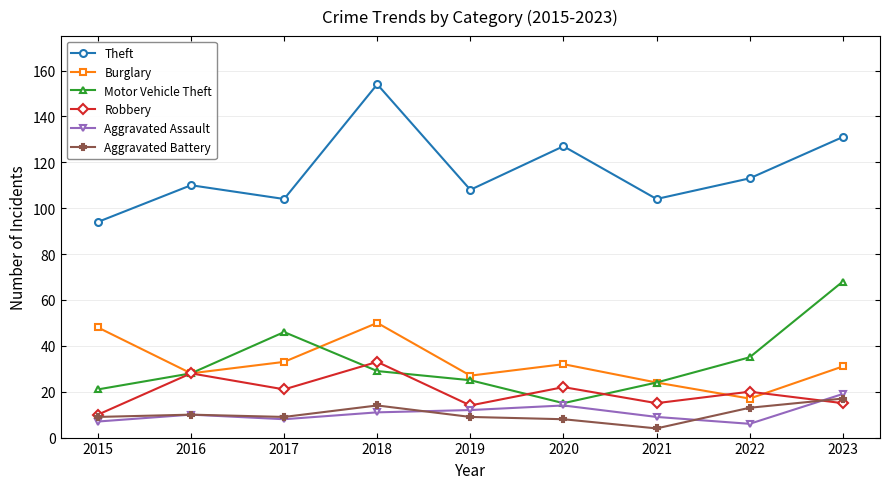

What value does the Aggravated Assault series have at 2016?

10